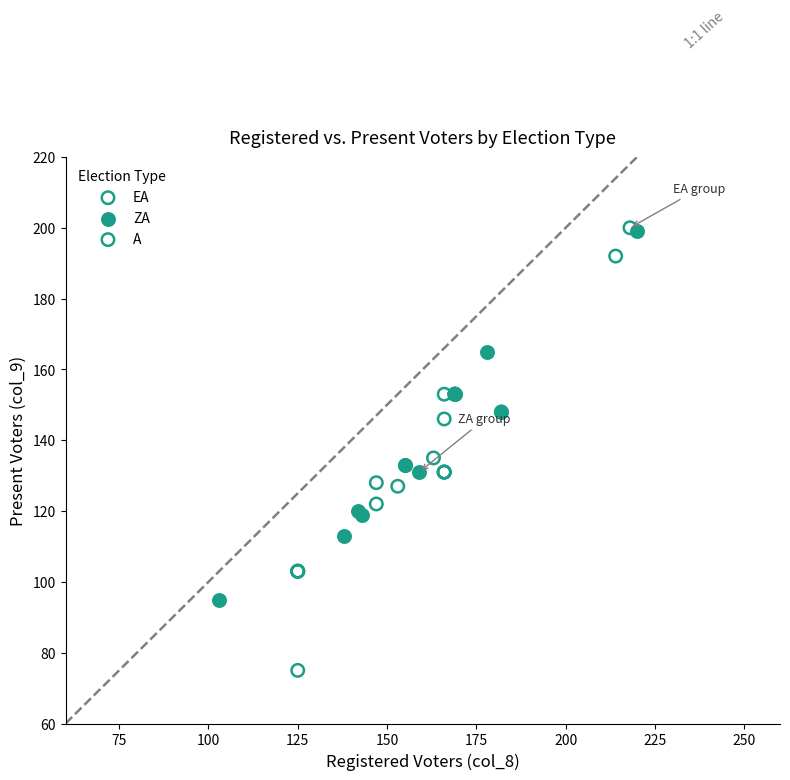

Which series contains the lowest Y value?

A